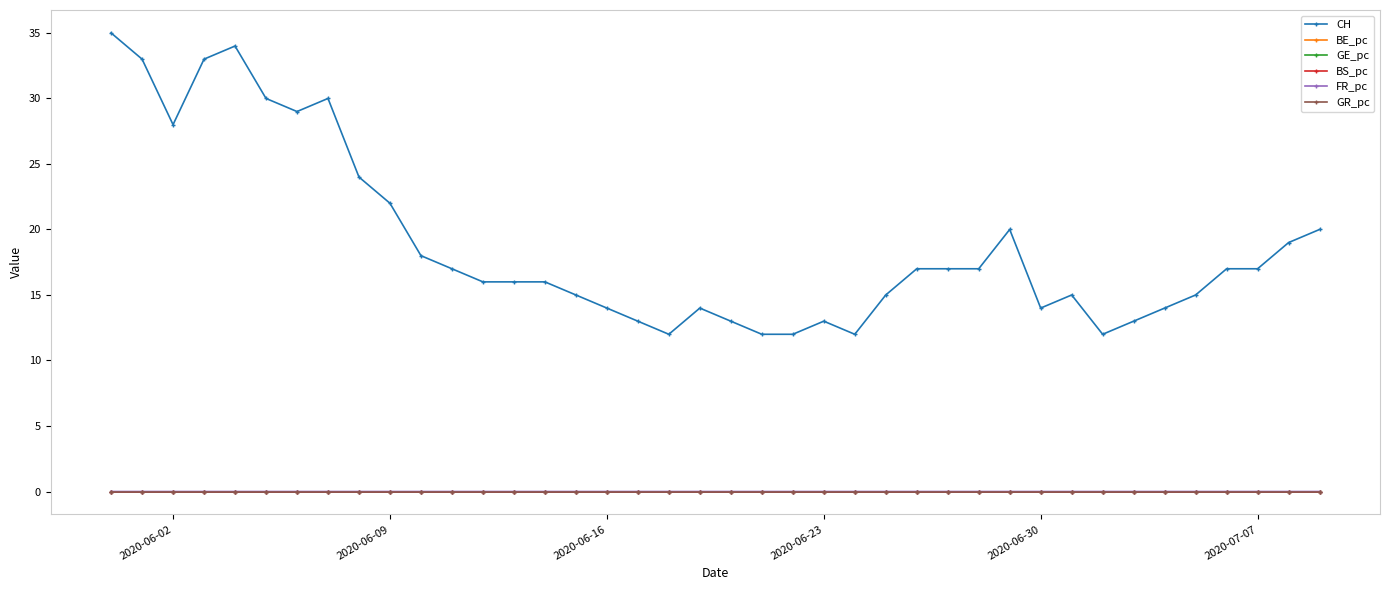

True or false: CH and GR_pc intersect in this chart.

False